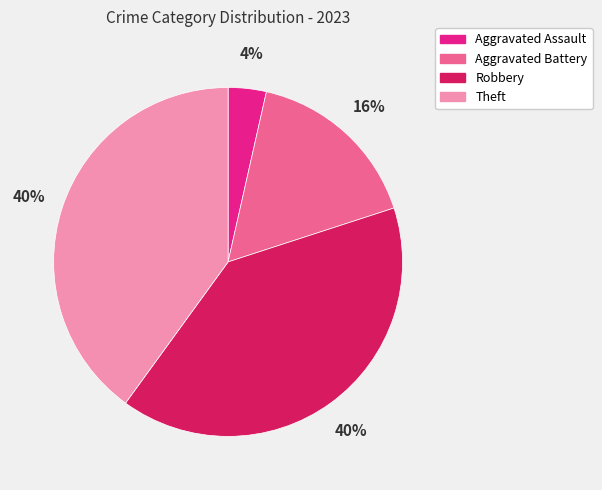

True or false: Theft accounts for 28% of the total.

False